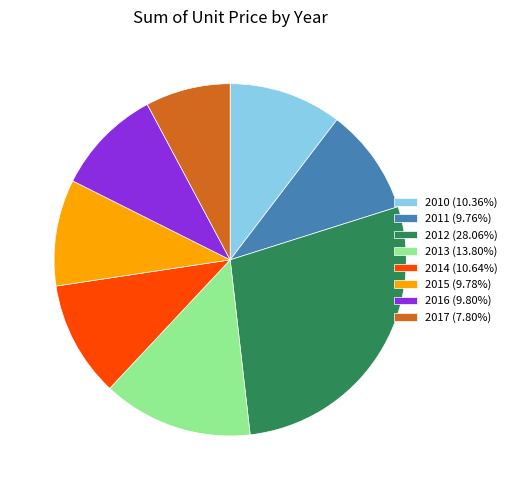

Approximately how many times larger is the value at 2010 (10.36%) compared to 2014 (10.64%)?

1.0